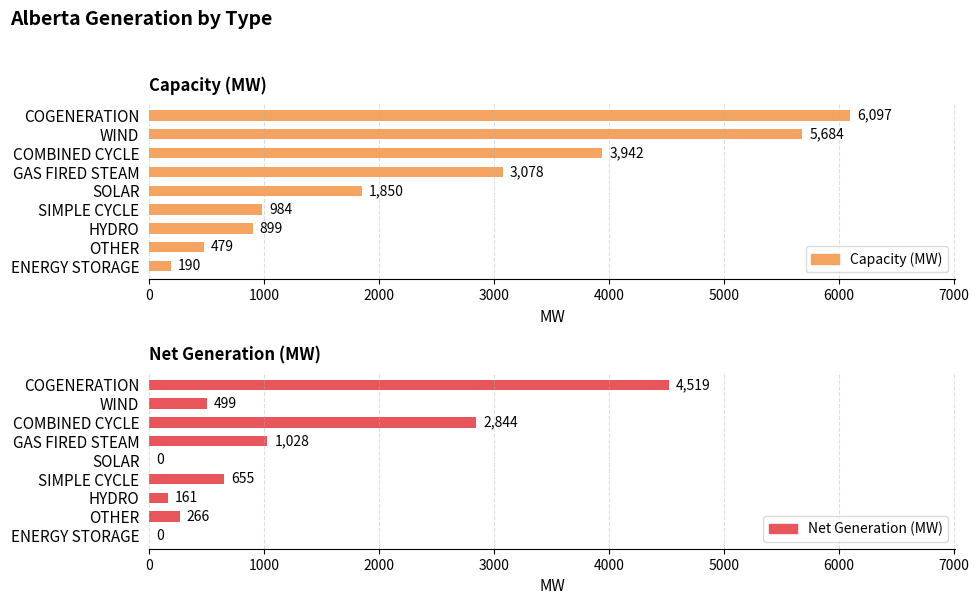

How many bars are there in total?

18